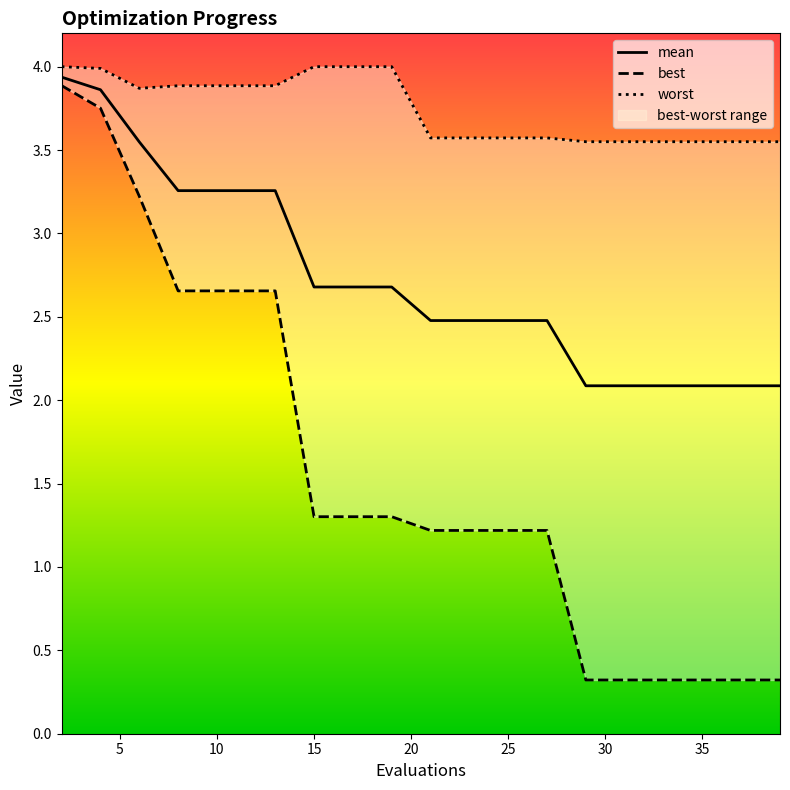

Which has a higher value, 21 or 17?

17